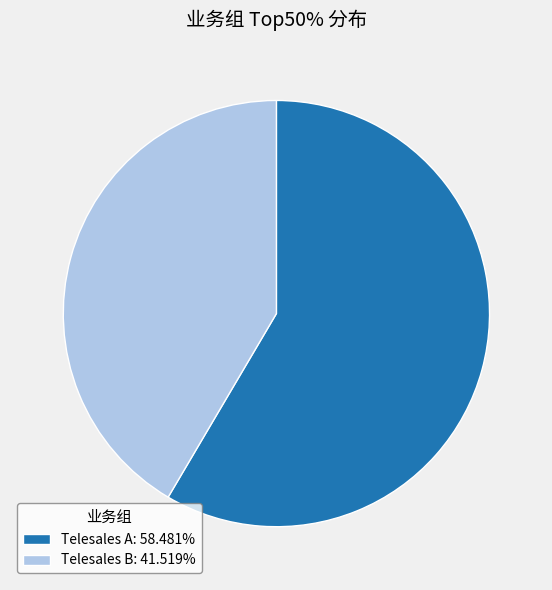

The Telesales B slice represents 52% of the pie. True or false?

False